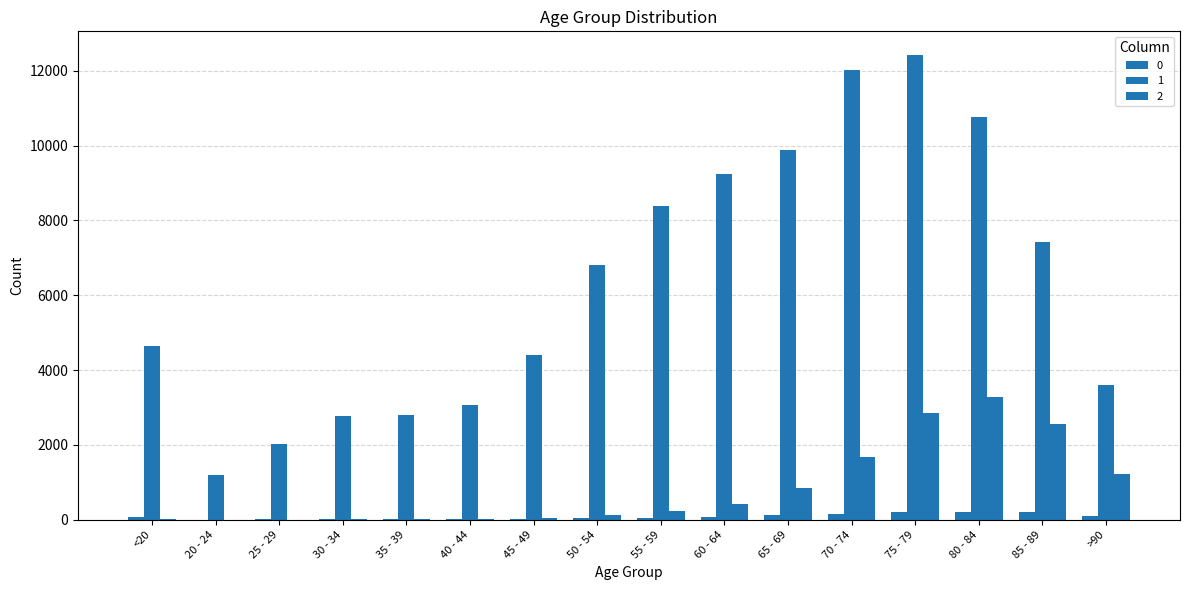

Does the chart contain stacked bars?

No